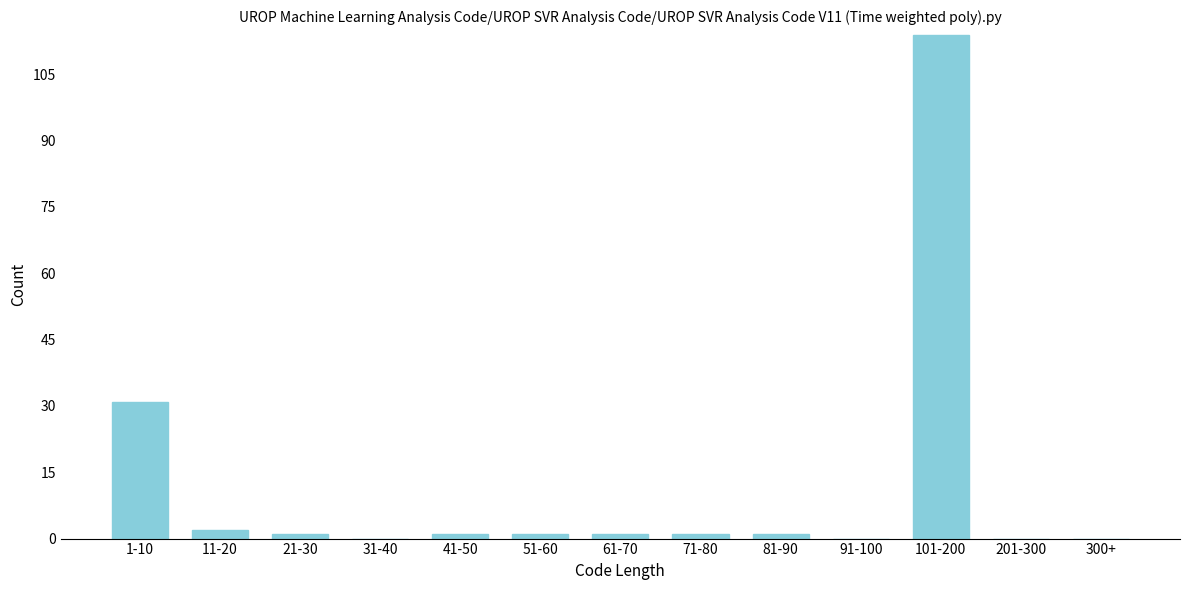

Reading left to right, transcribe all the data shown in this chart.

1-10=31	11-20=2	21-30=1	31-40=0	41-50=1	51-60=1	61-70=1	71-80=1	81-90=1	91-100=0	101-200=114	201-300=0	300+=0